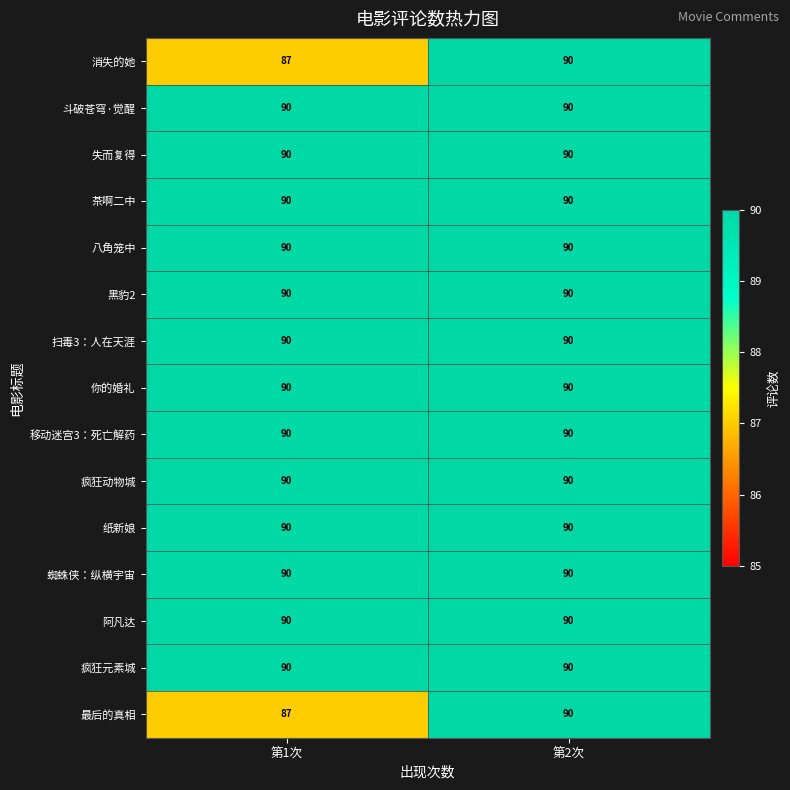

The value of 茶啊二中 at 第2次 is 47. True or false?

False